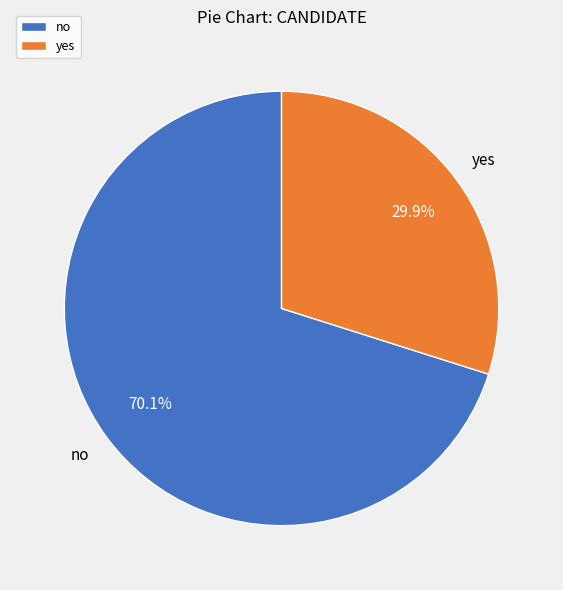

Does no represent more than half of the total?

Yes